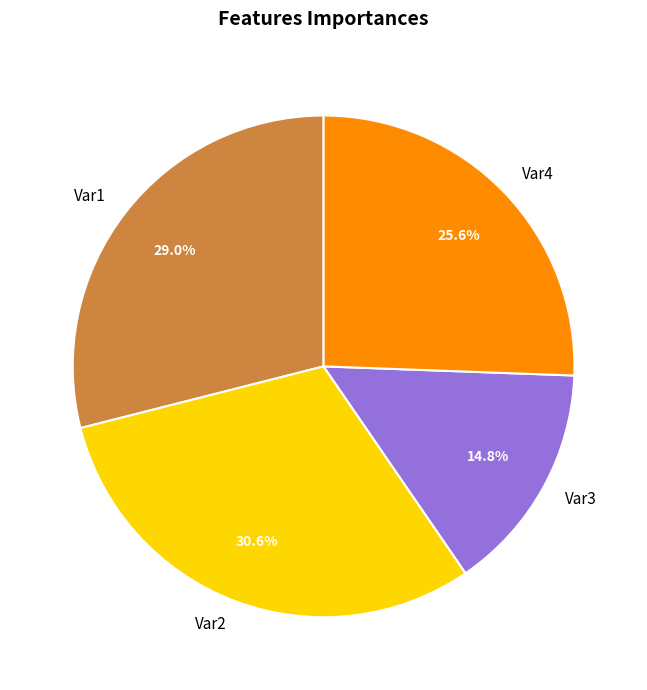

Does Var2 account for over 50% of the chart?

No